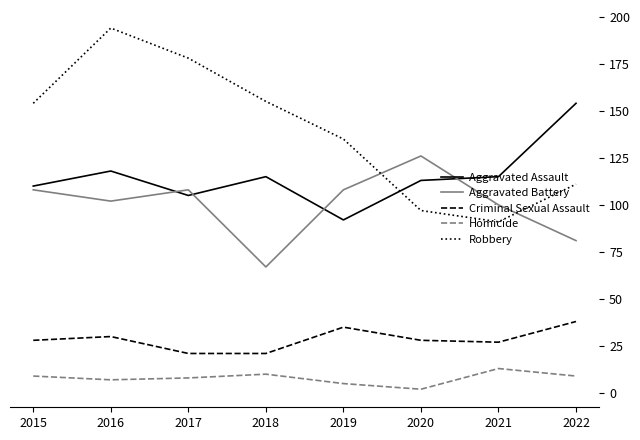

What are all the series names shown in the legend?

Aggravated Assault, Aggravated Battery, Criminal Sexual Assault, Homicide, Robbery